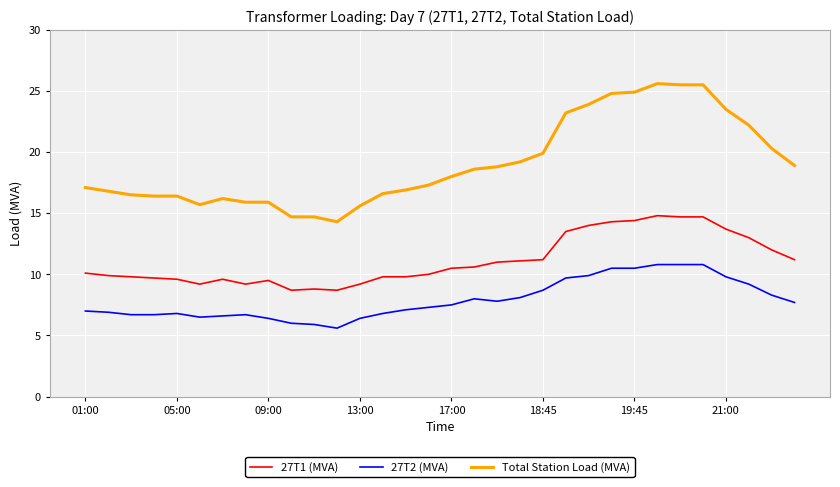

Which series has the widest spread of values?

Total Station Load (MVA)